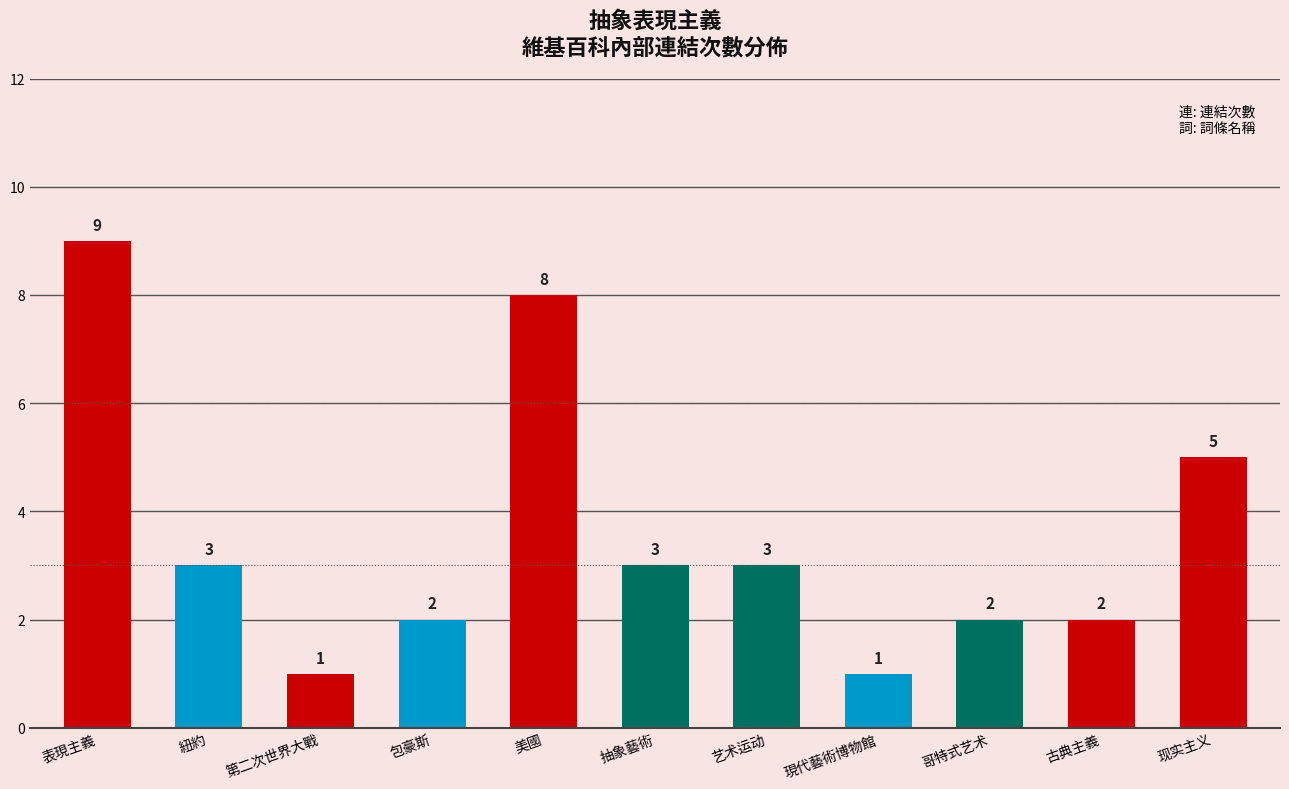

What is the sum of the values at 第二次世界大戰 and 抽象藝術?

4